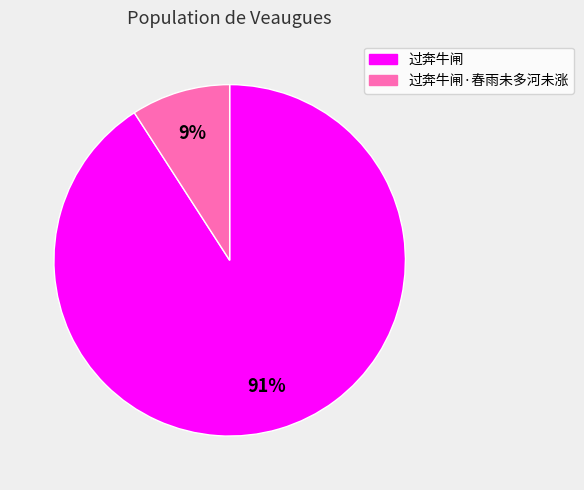

Does any single category account for the majority?

Yes